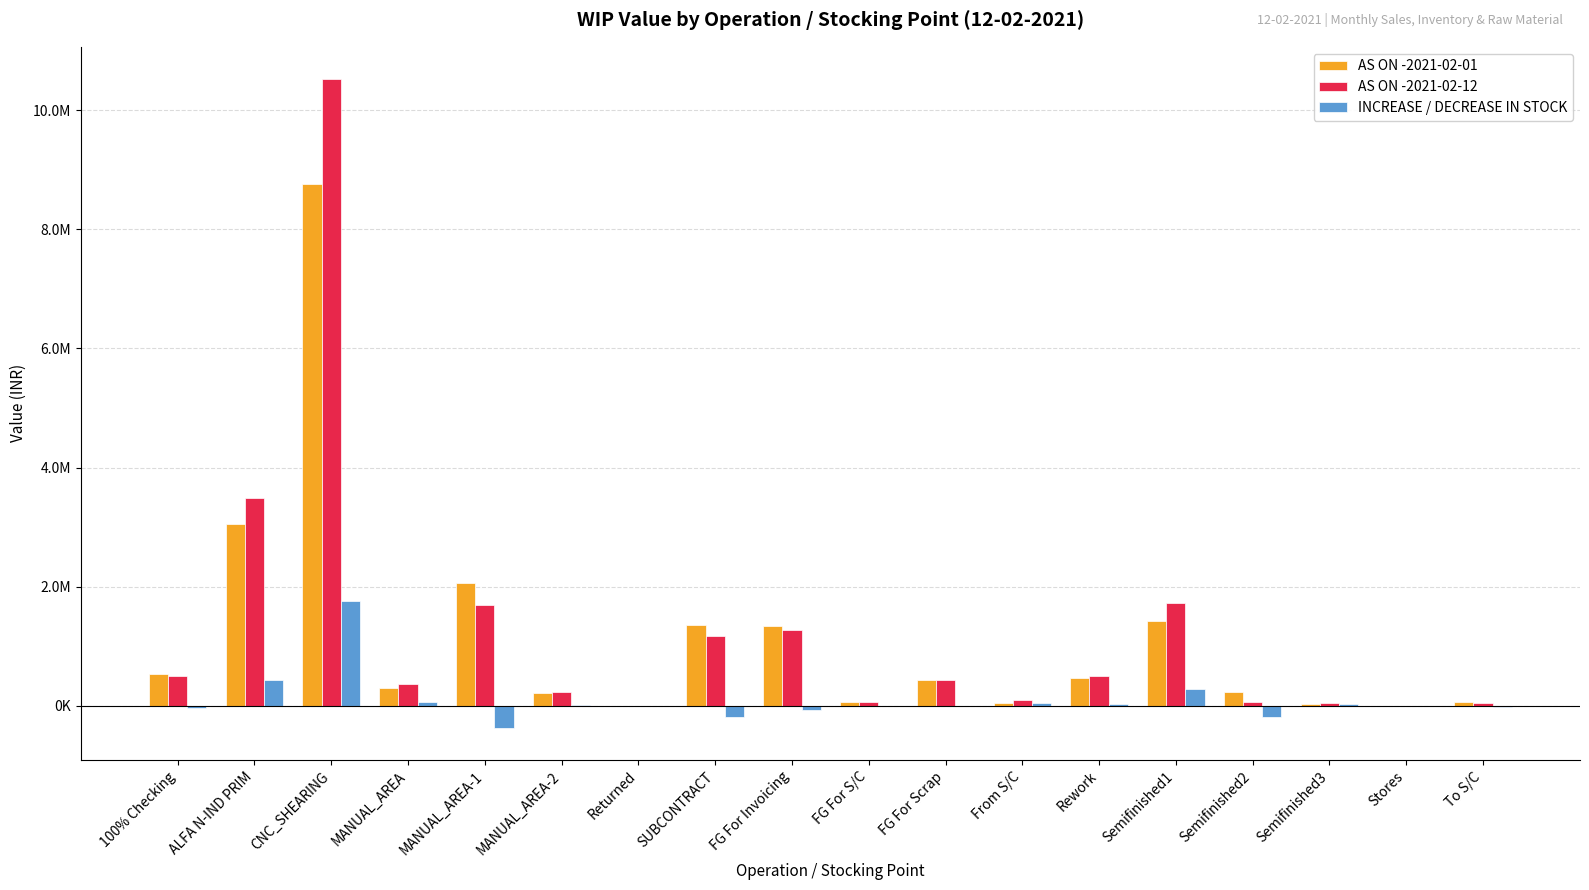

Are the bars grouped side by side (vs. stacked)?

Yes